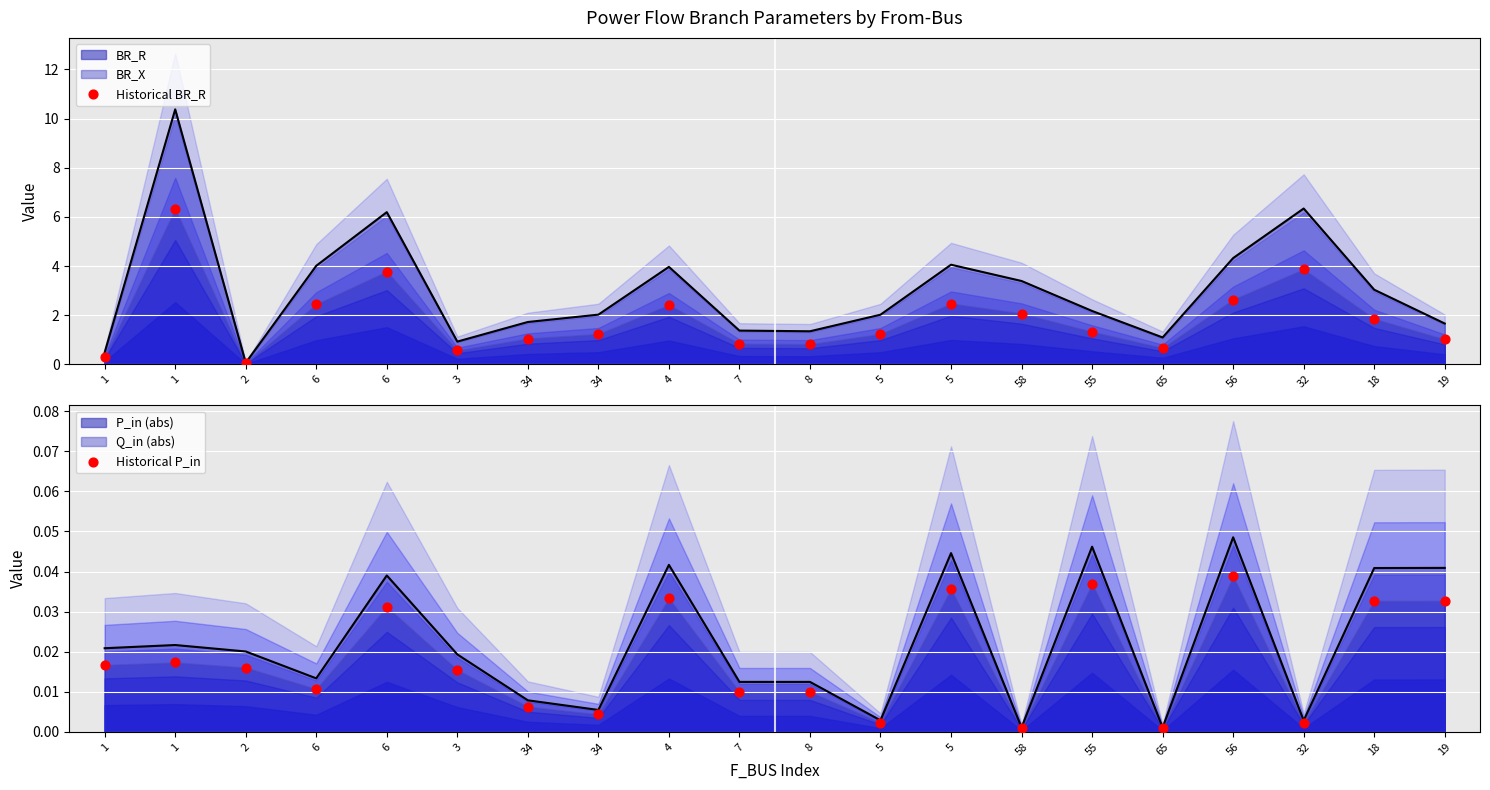

Is the value of Historical BR_R at 32 greater than the value of Historical P_in at 34?

Yes